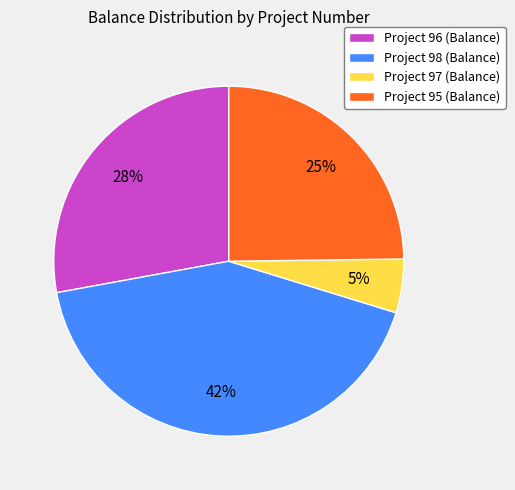

Which category has the smallest portion of the pie?

Project 97 (Balance)